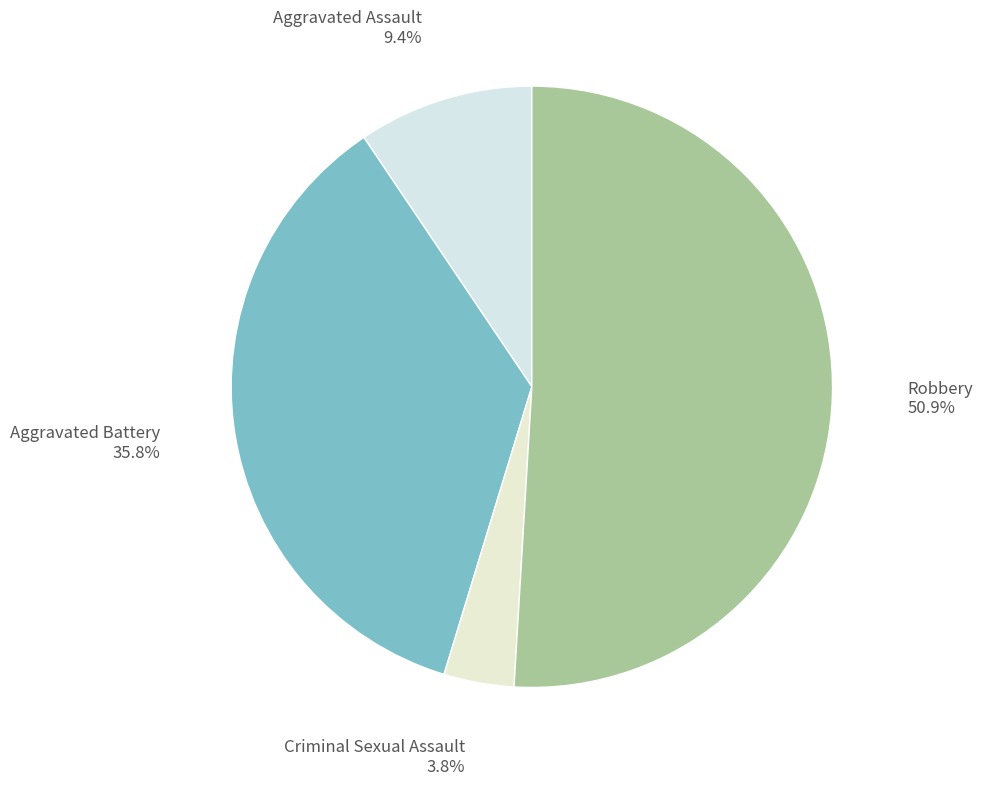

Do Aggravated Battery and Criminal Sexual Assault together represent more than half of the pie?

No